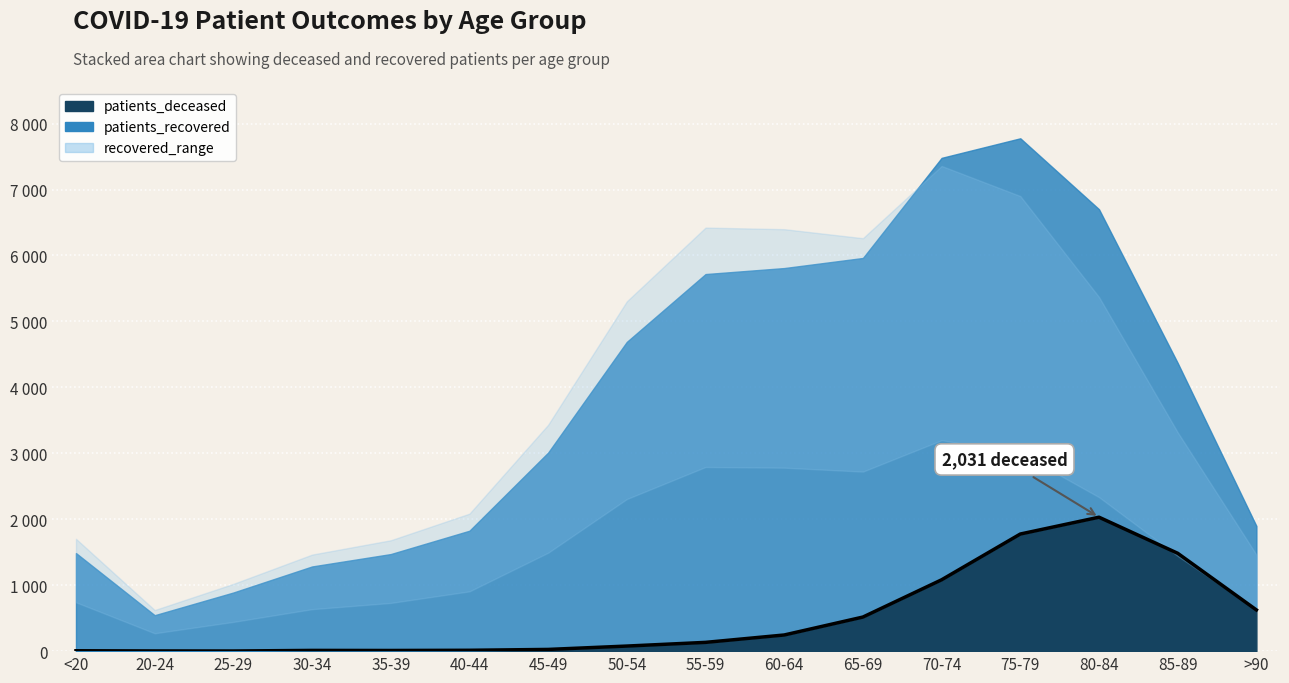

Reading left to right, transcribe all the data shown in this chart.

<20=6	20-24=3	25-29=2	30-34=11	35-39=10	40-44=13	45-49=26	50-54=77	55-59=133	60-64=245	65-69=517	70-74=1082	75-79=1776	80-84=2031	85-89=1484	>90=625